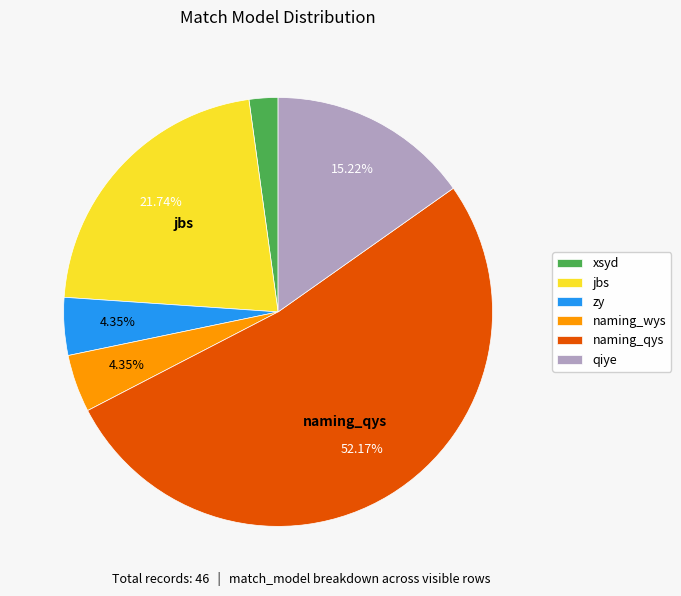

To the nearest percent, what portion does xsyd represent?

2%